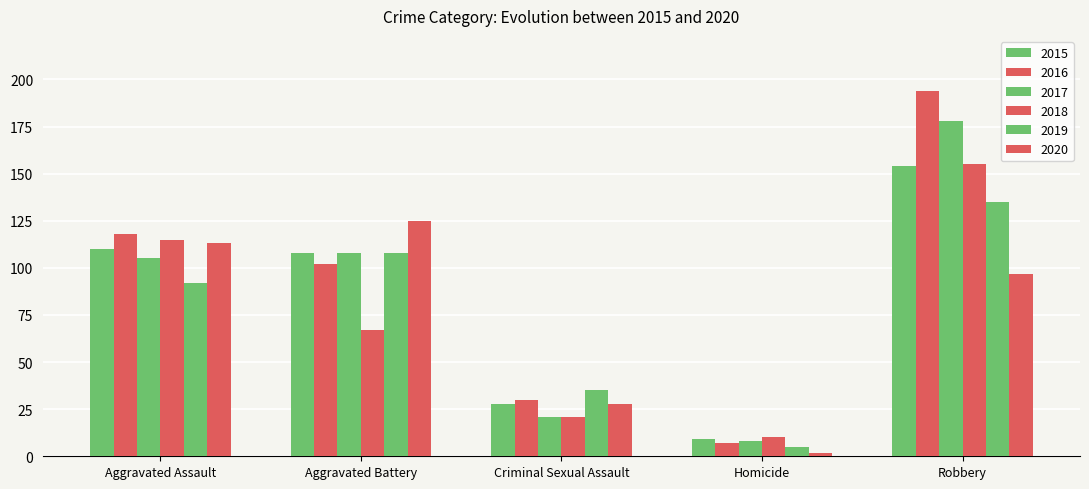

How many bars are there in each group?

6